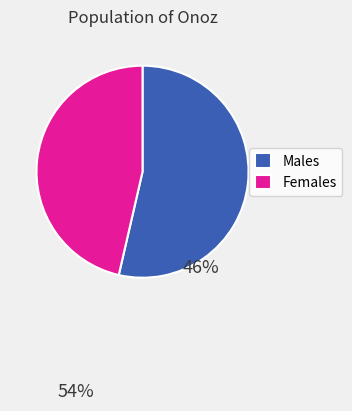

Combined, do Males and Females account for over 50%?

Yes